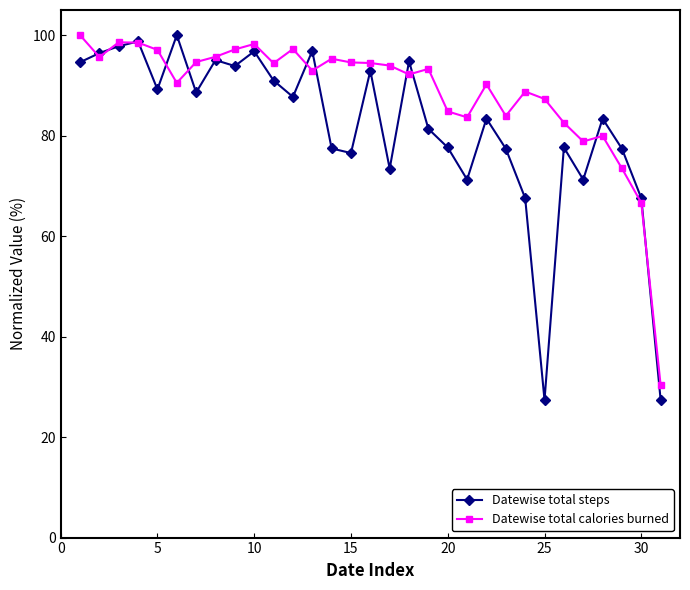

In Datewise total calories burned, how many points are higher than both neighbors (excluding endpoints)?

8